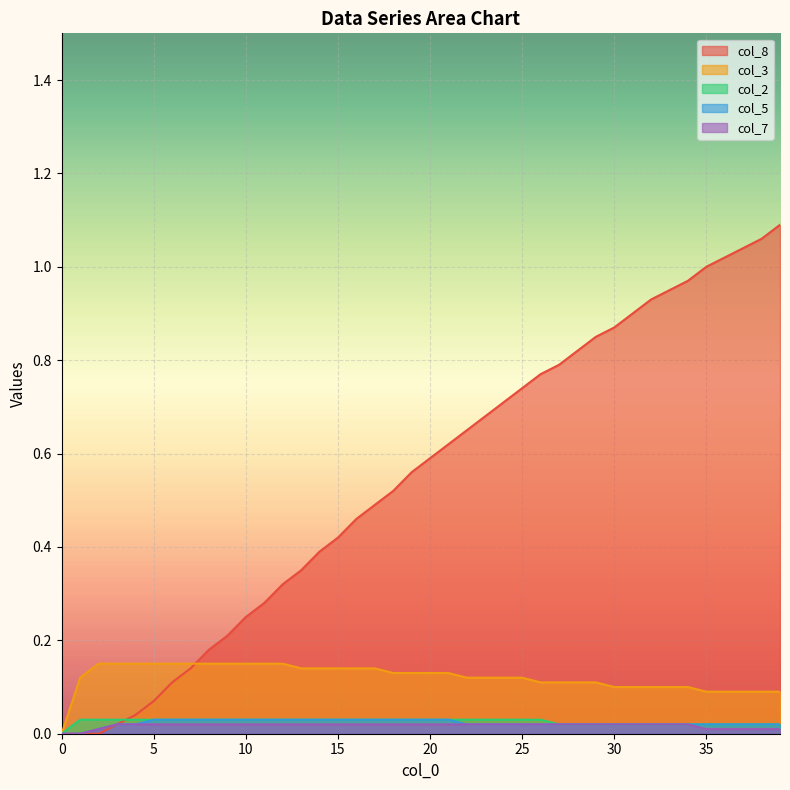

Which has a higher value, 10 or 39?

39